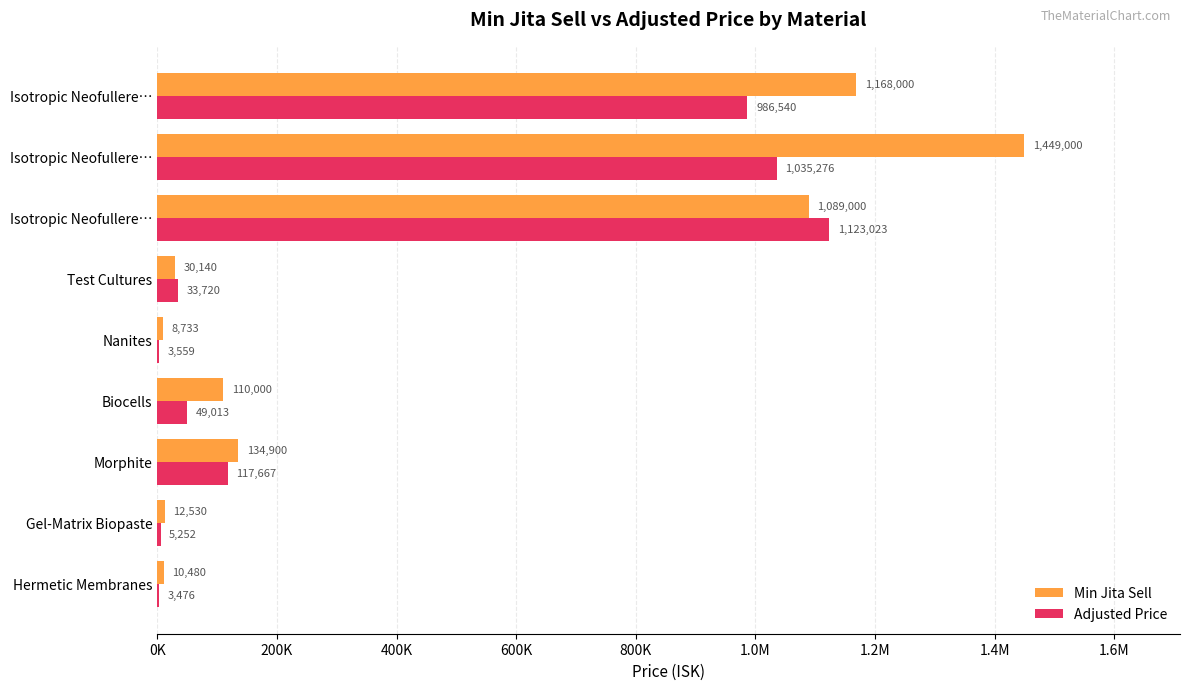

What are all the series names shown in the legend?

Min Jita Sell, Adjusted Price